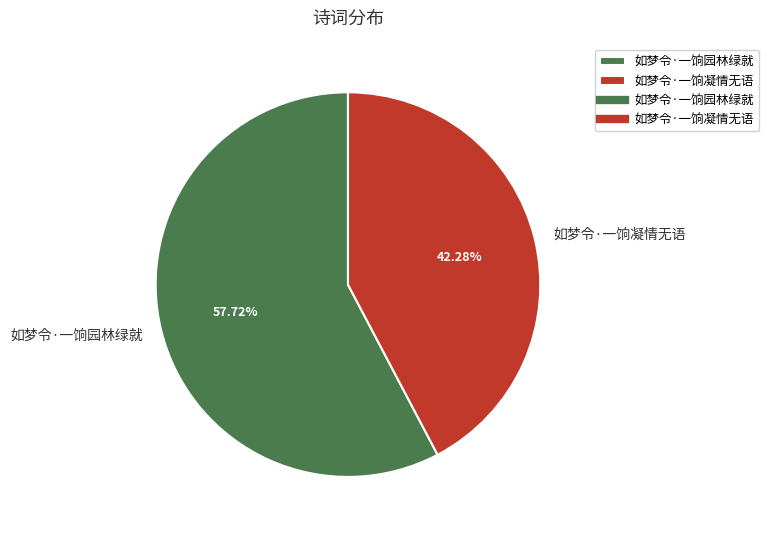

True or false: 如梦令·一饷园林绿就 accounts for 58% of the total.

True